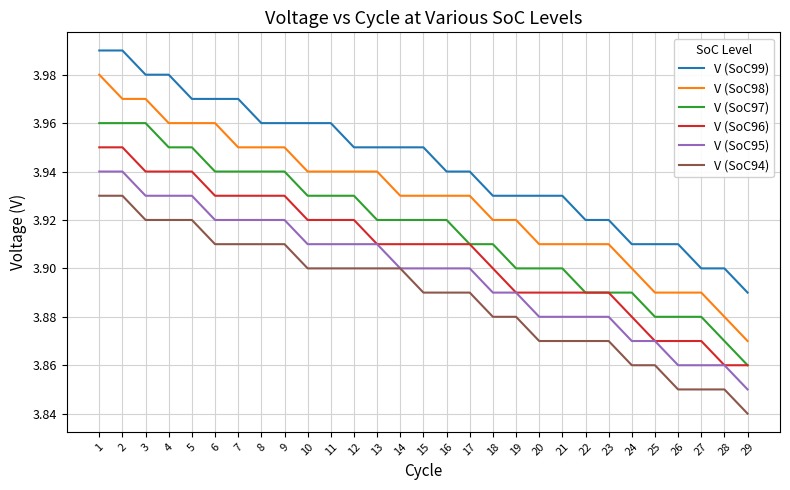

Which category has the lowest value in the V (SoC98) series?

29